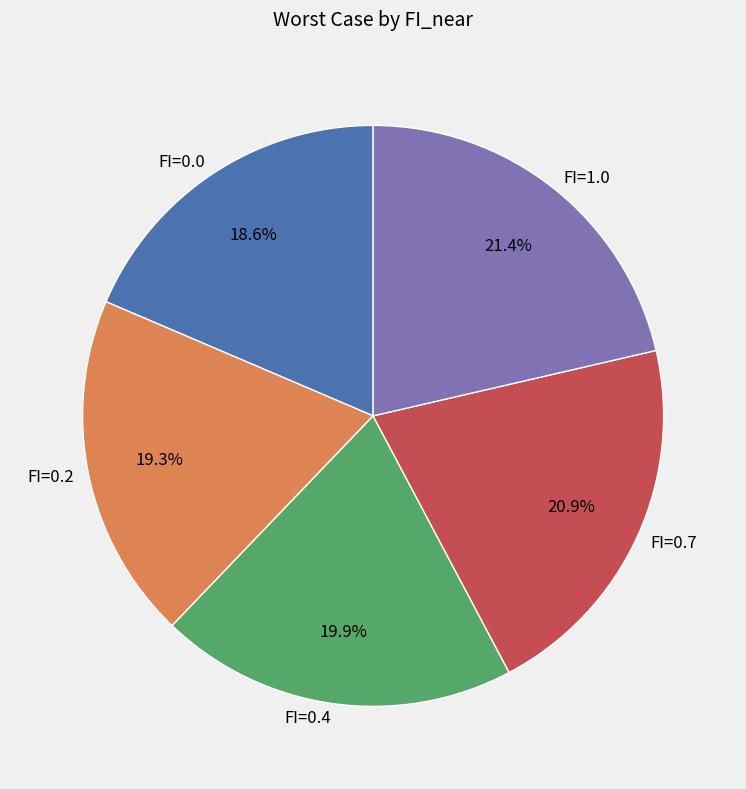

The FI=0.0 slice represents 1% of the pie. True or false?

False